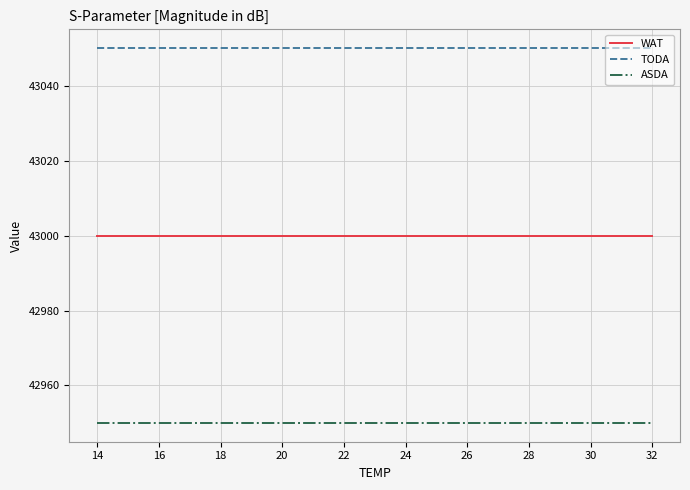

The TODA series shows 43050 at 22. True or false?

True